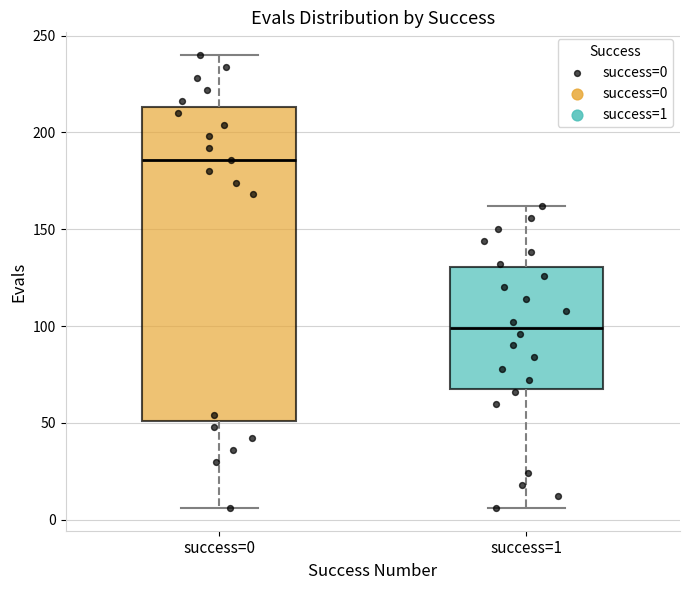

Reading left to right, transcribe this box plot: for each box, give where its median line is, the range the box spans, and where its two whiskers end, as read against the y-axis. The values are not printed on the chart, so give them approximately, as read against the axis.

success=0: median 185, box 50 to 215, whiskers 5 to 240
success=1: median 100, box 70 to 130, whiskers 5 to 160